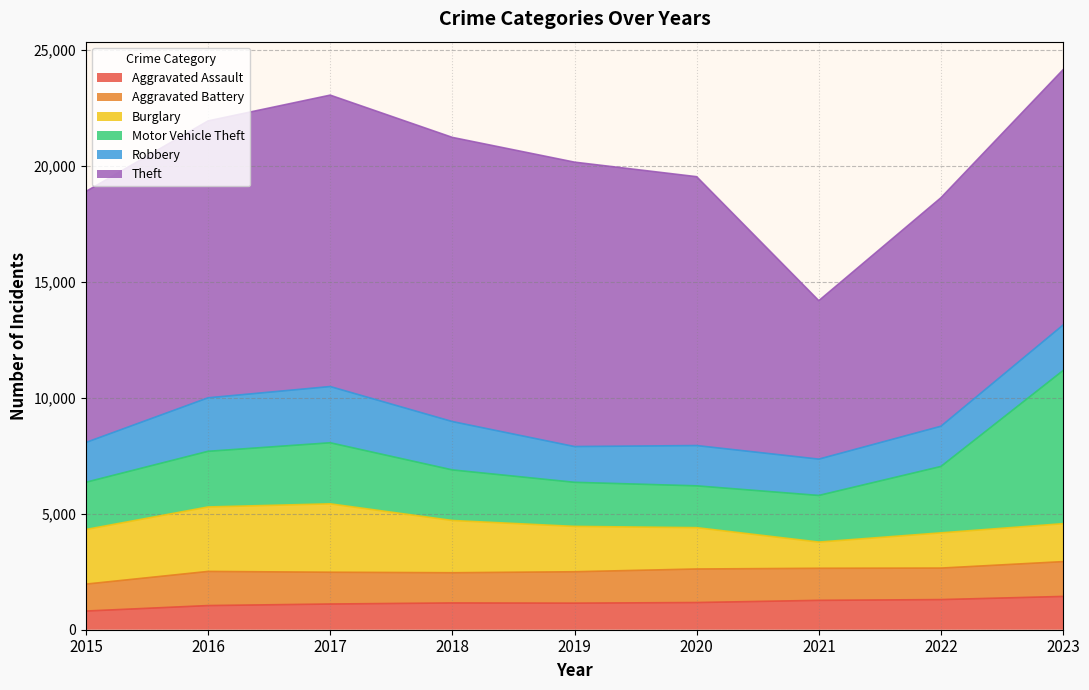

The Robbery series shows 4088 at 2017. True or false?

False